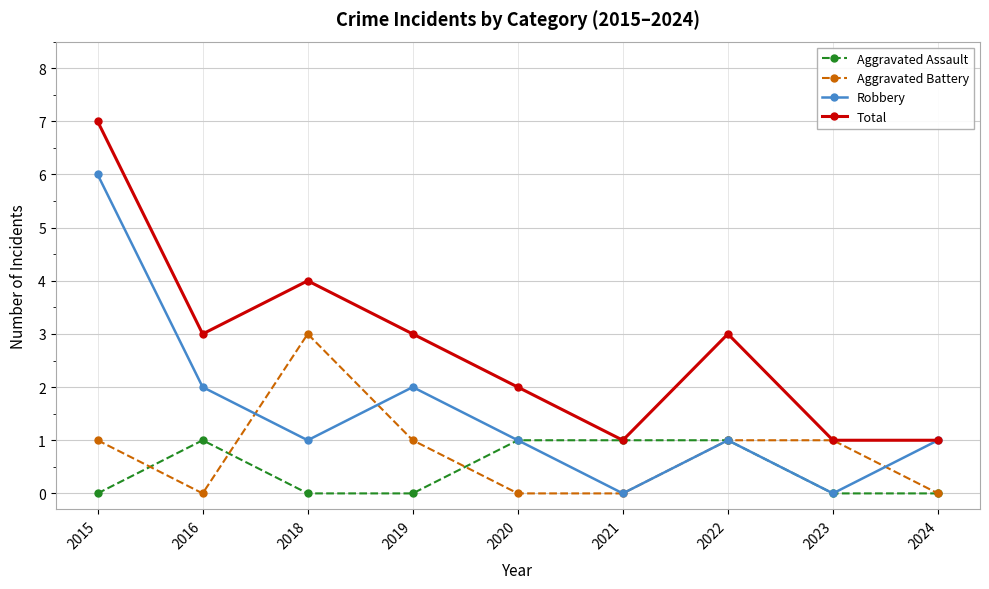

Does the chart have visible grid lines?

Yes